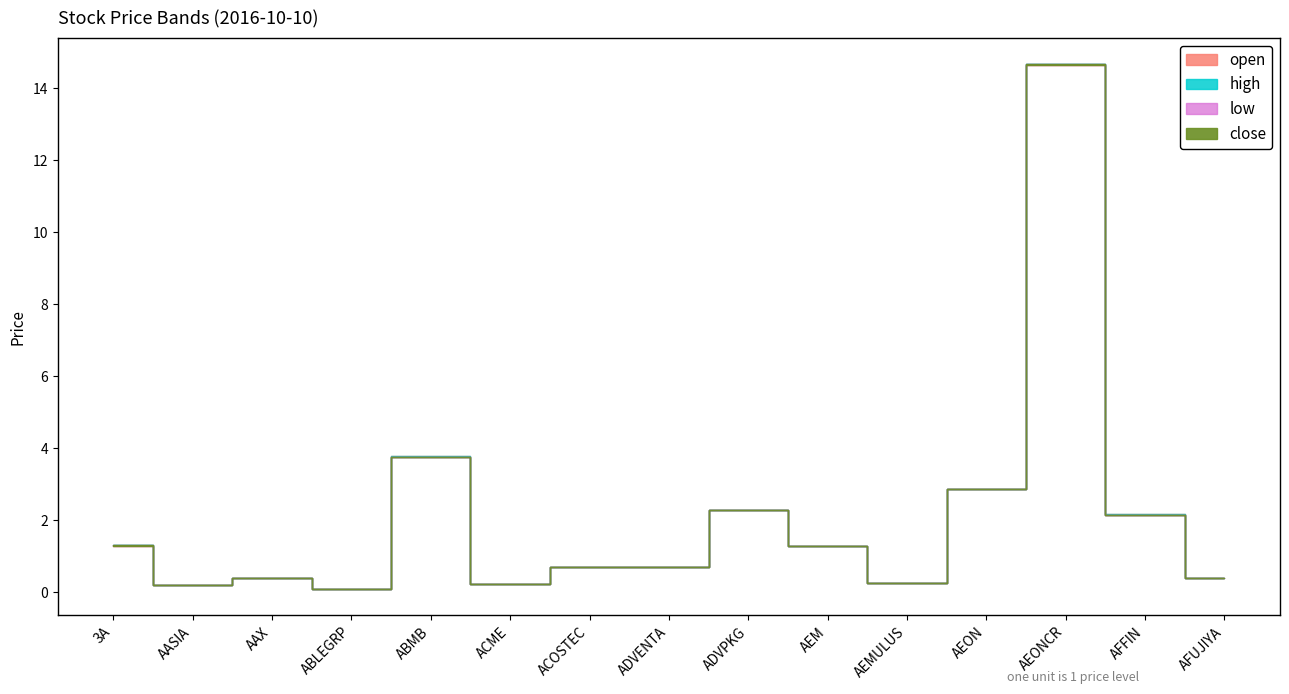

What is the label of the 13th point from the right?

AAX